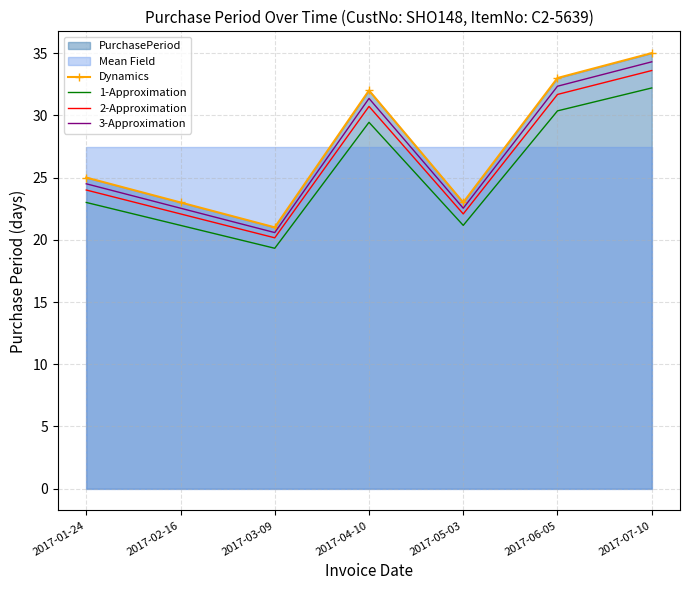

Which category has the lowest value across all series?

2017-03-09